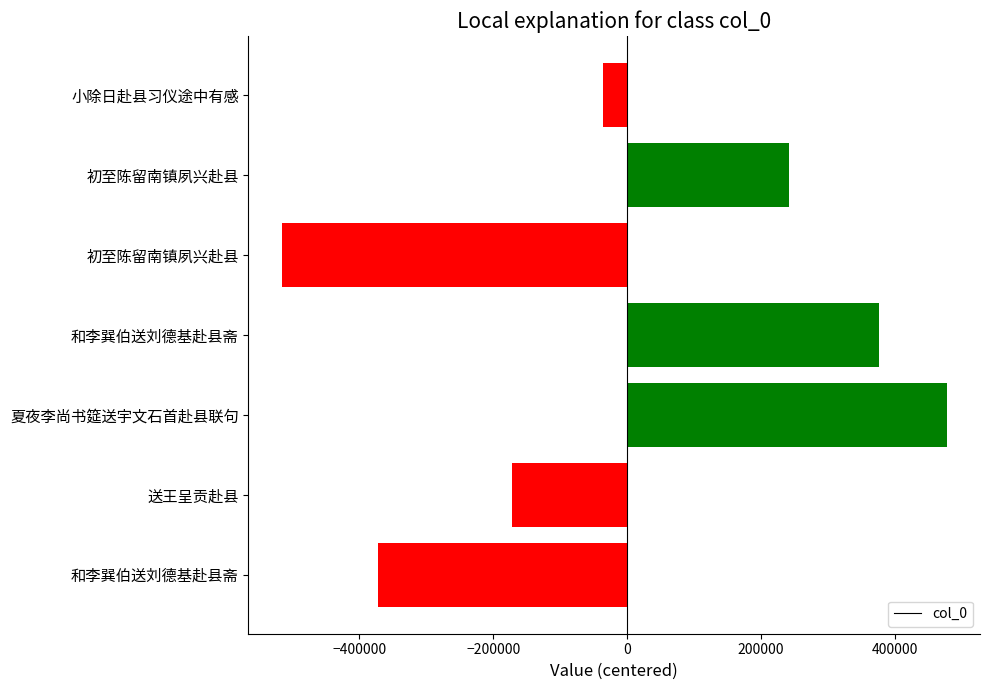

Does the chart contain any negative values?

Yes